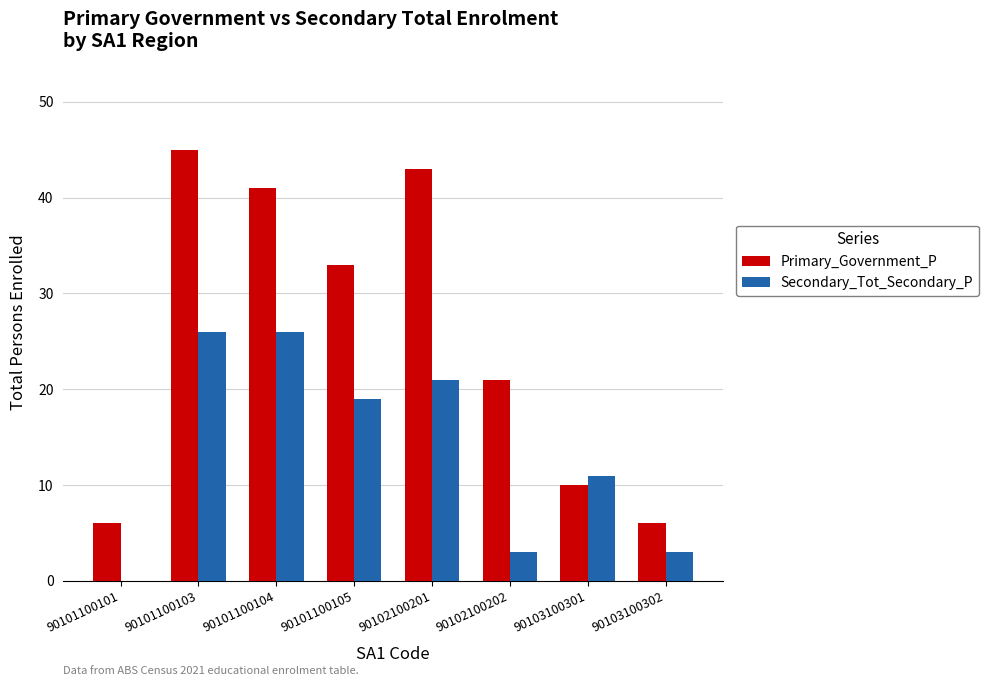

How many categories are shown in the chart?

8